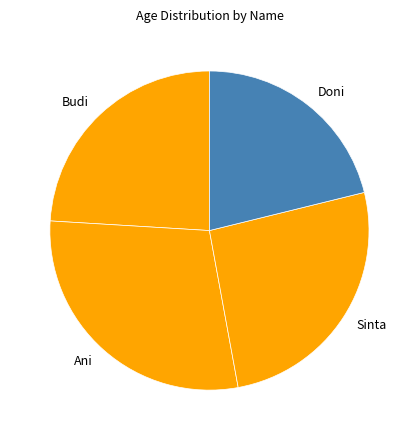

Does Ani represent more than half of the total?

No